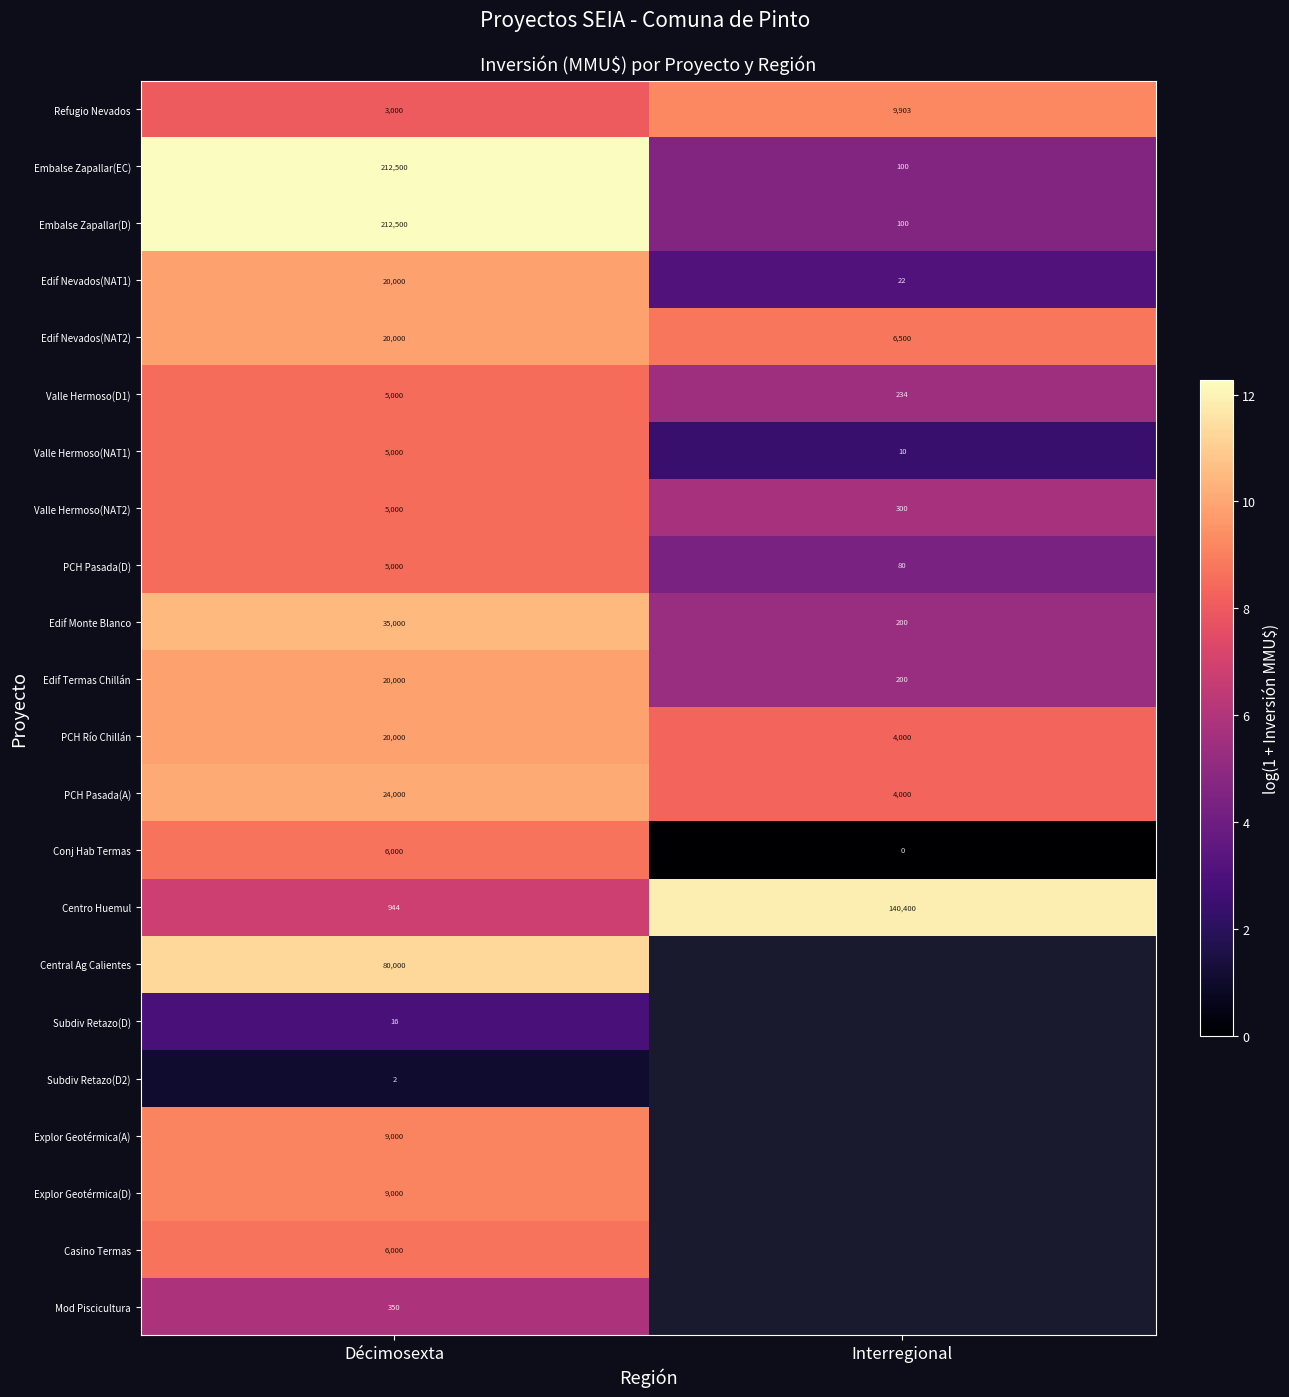

At which label does PCH Río Chillán reach its minimum?

Interregional